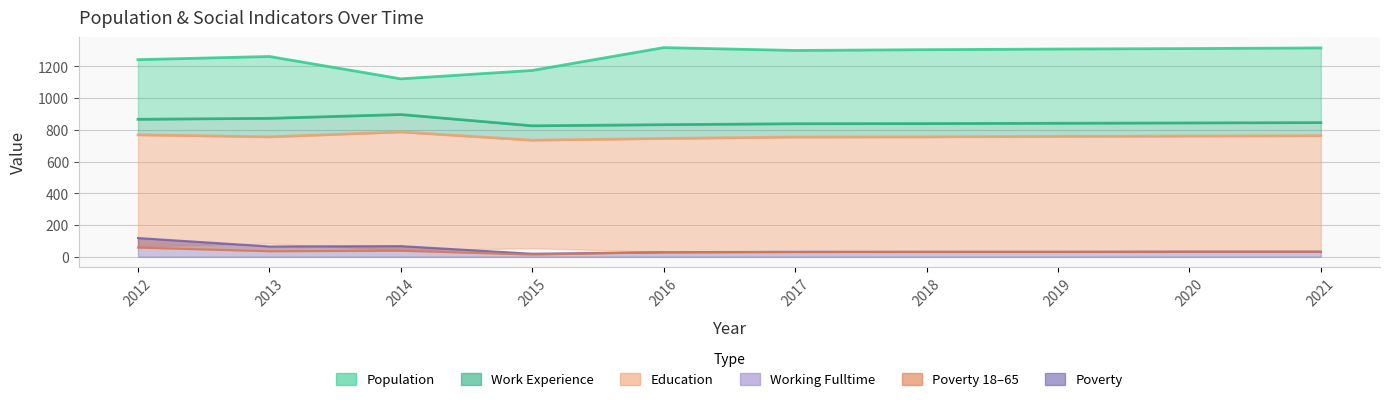

Which category has the highest value in the Poverty series?

2012